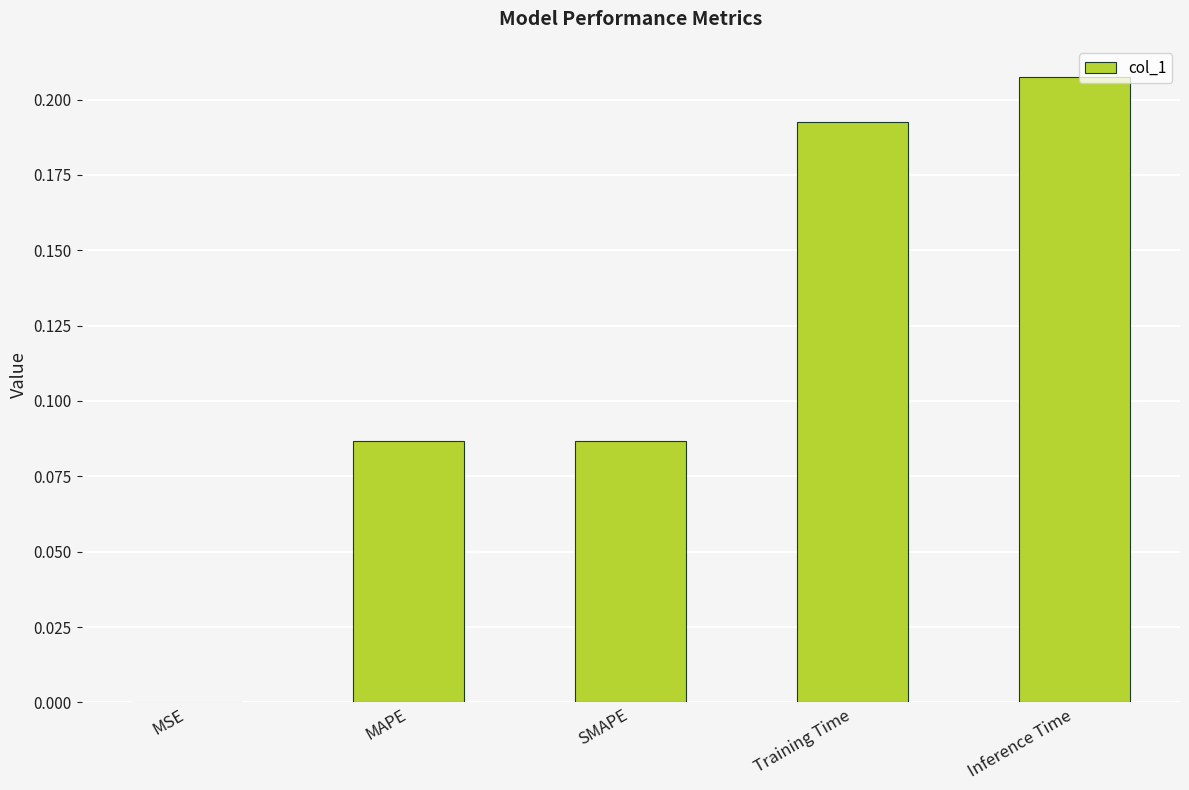

Which category has the highest value across all series?

Inference Time